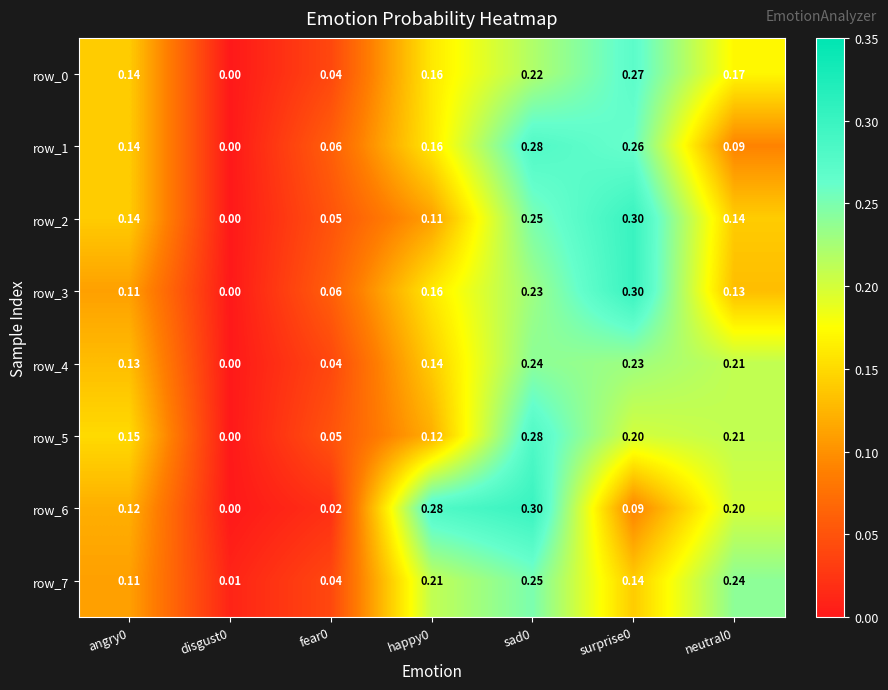

How many values in row_5 are above zero?

6